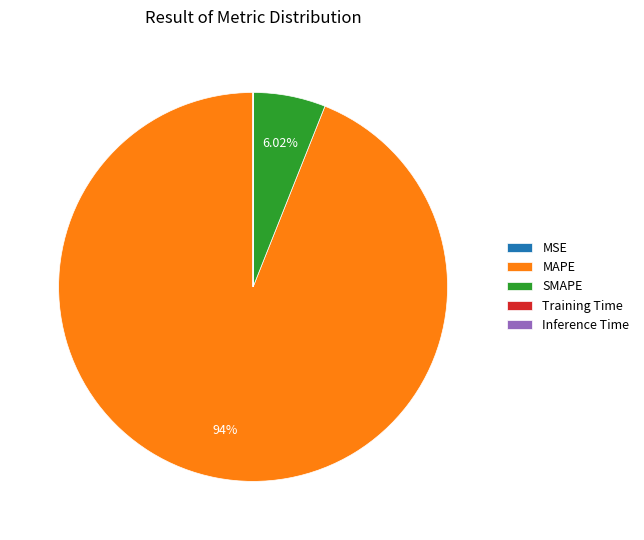

What is the largest slice in the pie chart?

MAPE